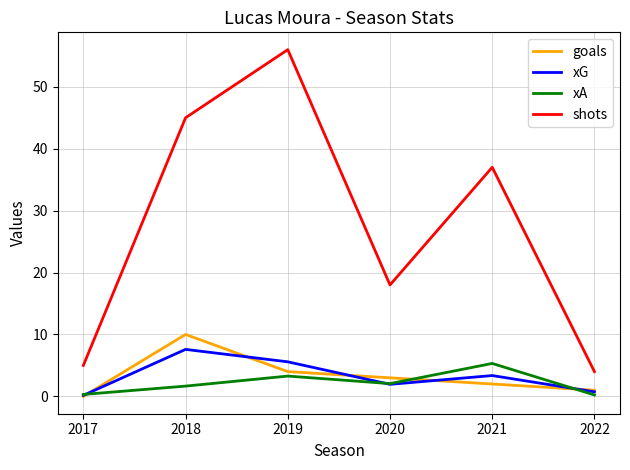

At which label does xA first exceed 2?

2019